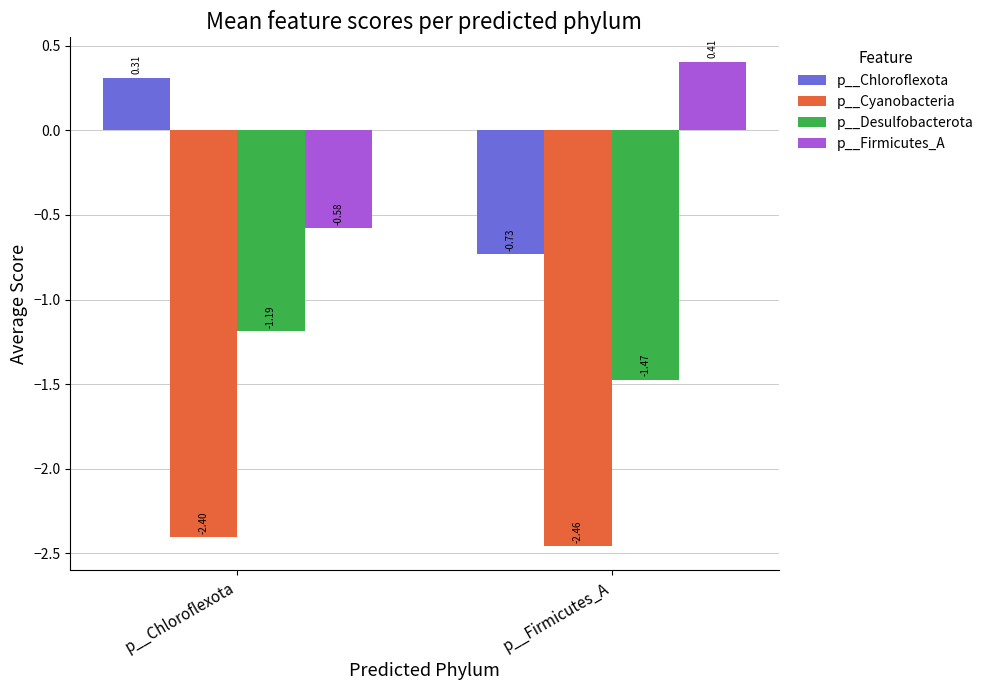

Which series has the largest range (max minus min)?

p__Chloroflexota